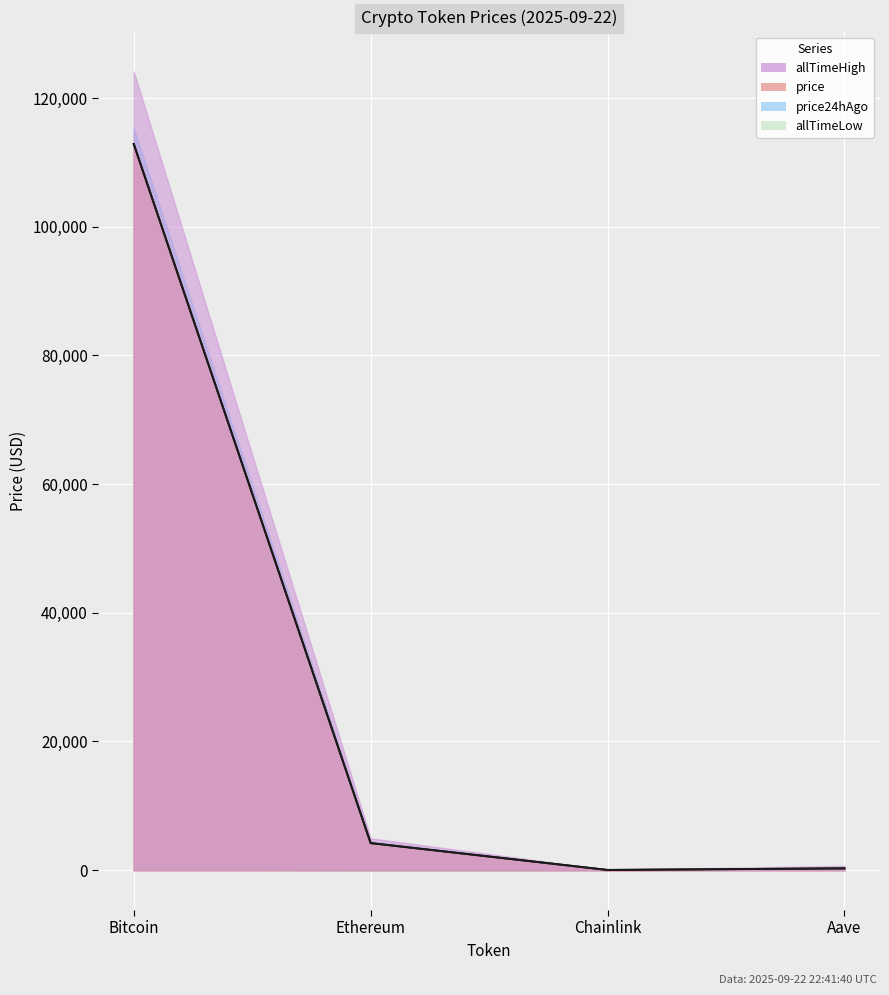

What is the maximum value for price24hAgo?

112850.0